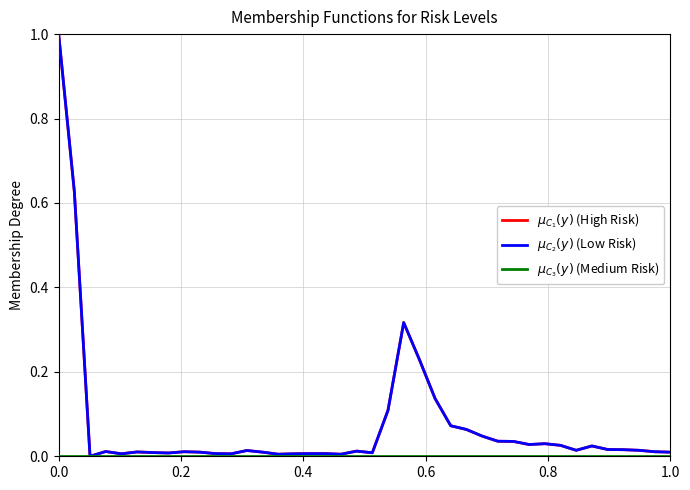

What is the maximum value shown in the chart?

1.0